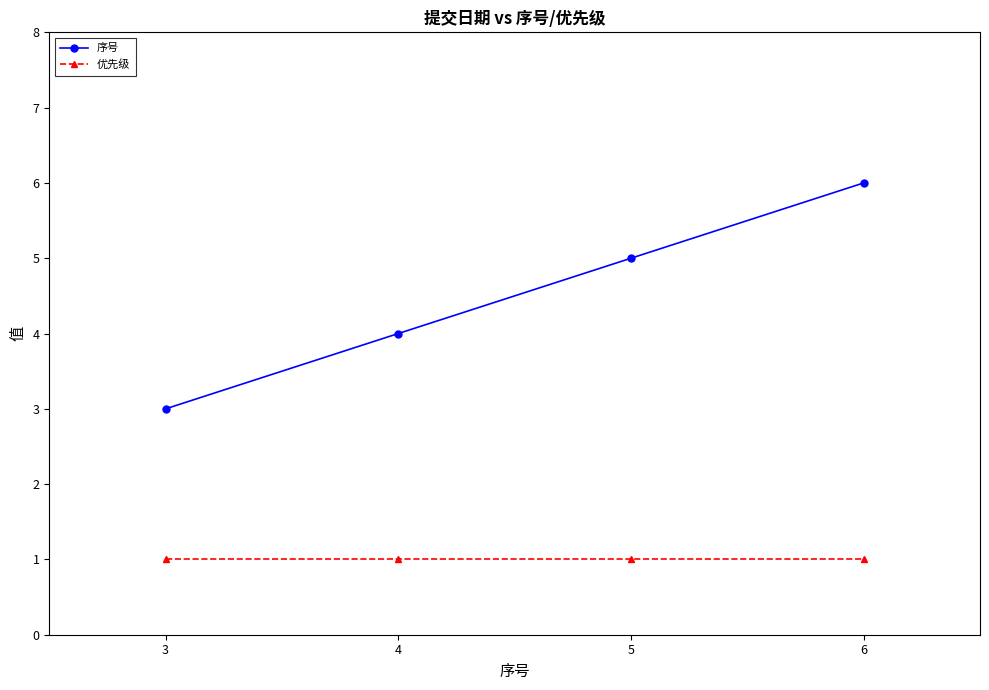

Which series has the widest spread of values?

序号